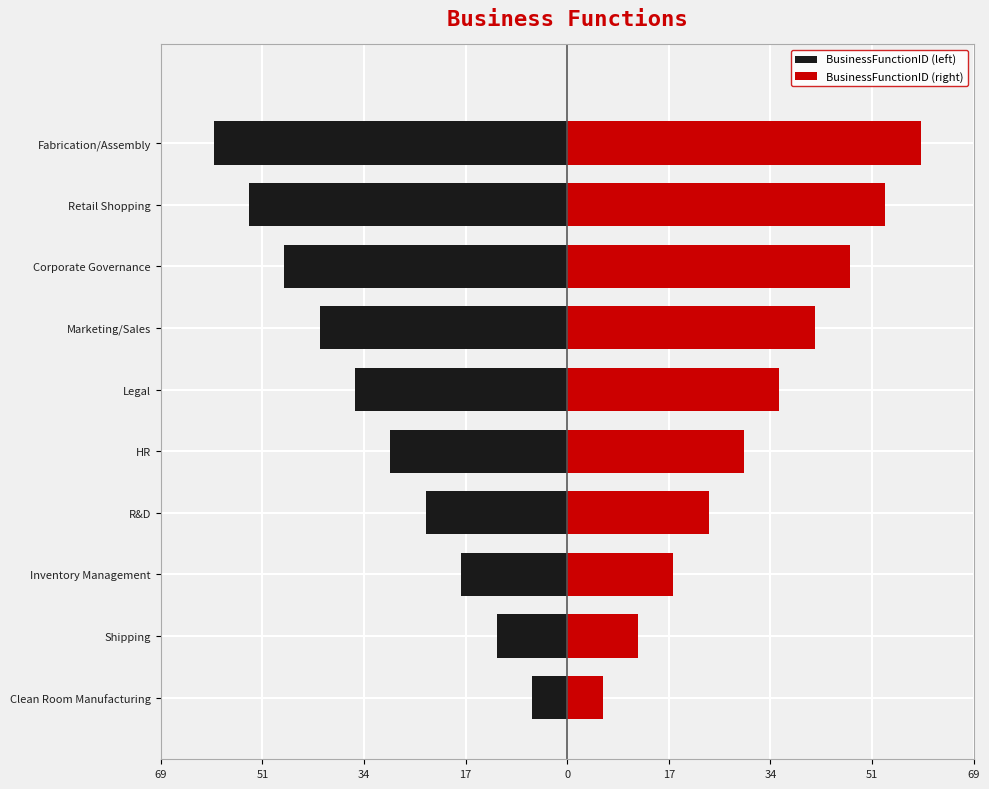

Reading left to right, extract all data points from this chart.

BusinessFunctionID (left): -6	-12	-18	-24	-30	-36	-42	-48	-54	-60
BusinessFunctionID (right): 6	12	18	24	30	36	42	48	54	60